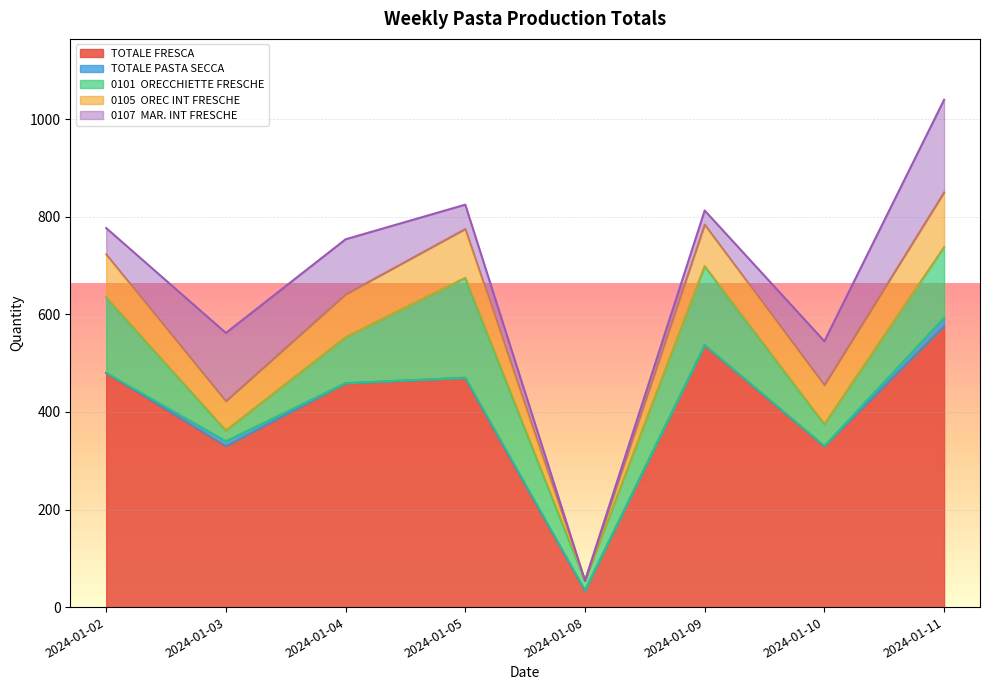

What is the sum of all TOTALE PASTA SECCA values?

27